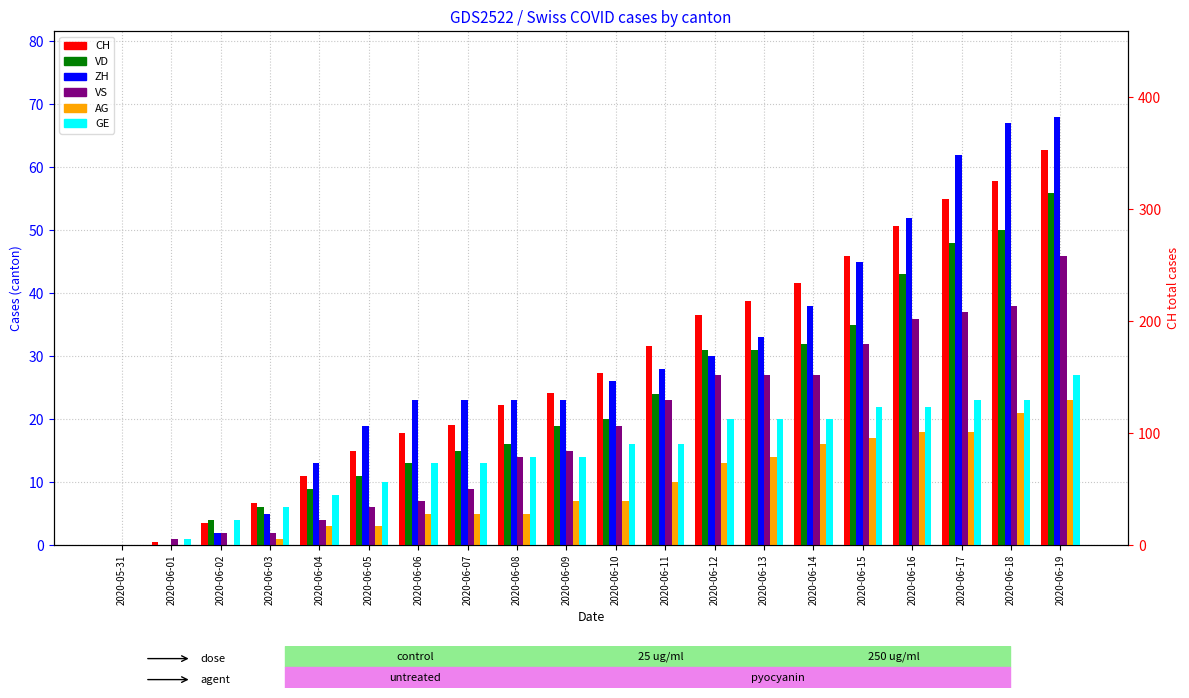

How many values in the GE series exceed 16?

8